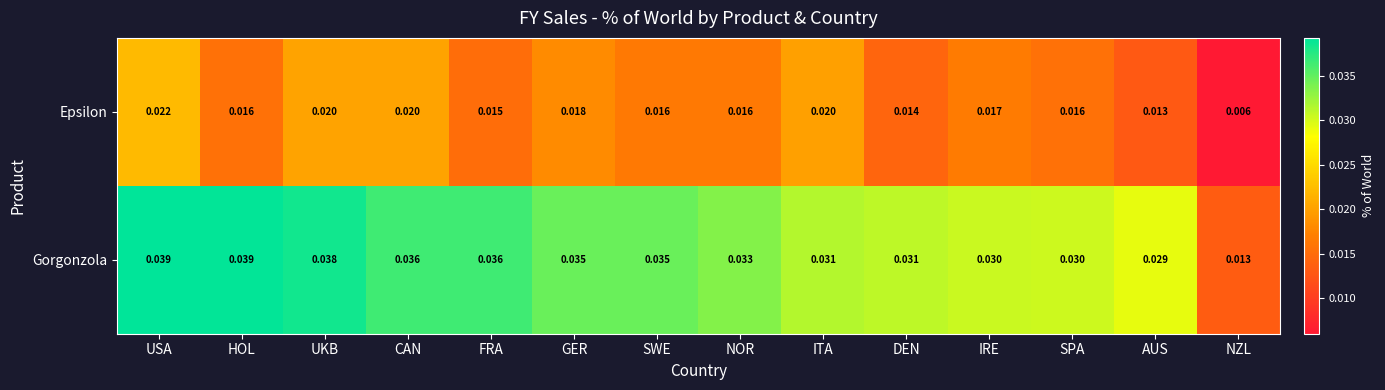

Which category has the lowest value across all series?

NZL